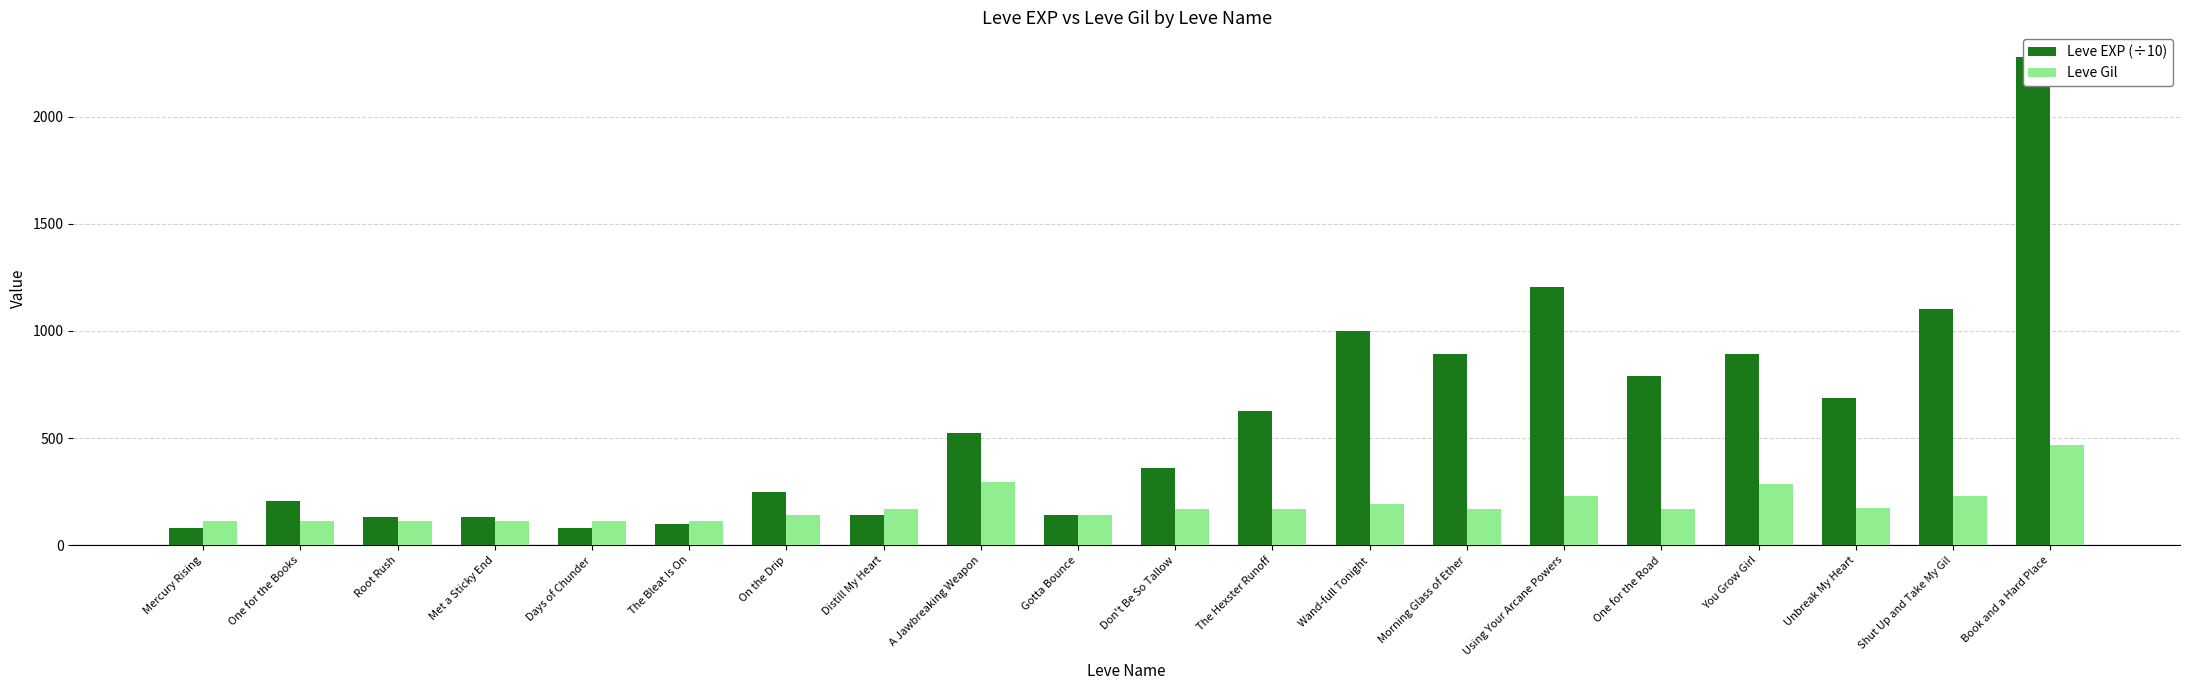

Is it true that Leve EXP (÷10) equals 2279 at Book and a Hard Place?

True